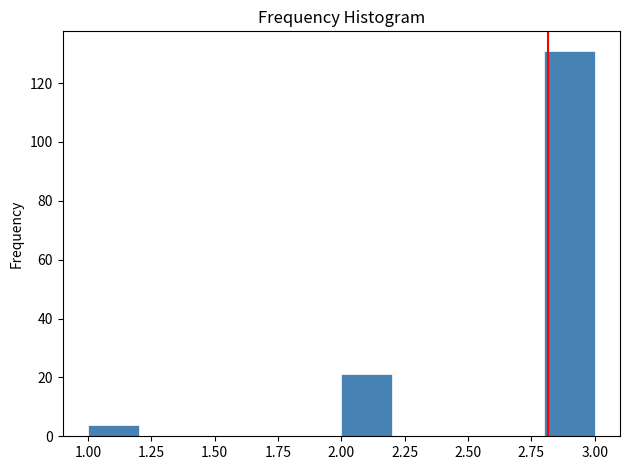

Reading left to right, list every bar in this chart as the range it spans on the x-axis followed by its height. The values are not printed on the chart, so give them approximately, as read against the axis.

1.0 to 1.2: 4
1.2 to 1.4: 0
1.4 to 1.6: 0
1.6 to 1.8: 0
1.8 to 2.0: 0
2.0 to 2.2: 22
2.2 to 2.4: 0
2.4 to 2.6: 0
2.6 to 2.8: 0
2.8 to 3.0: 132